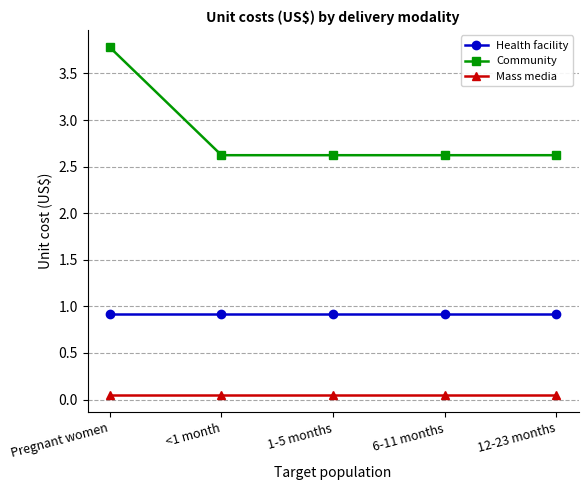

Is it true that Health facility equals 1.4 at Pregnant women?

False